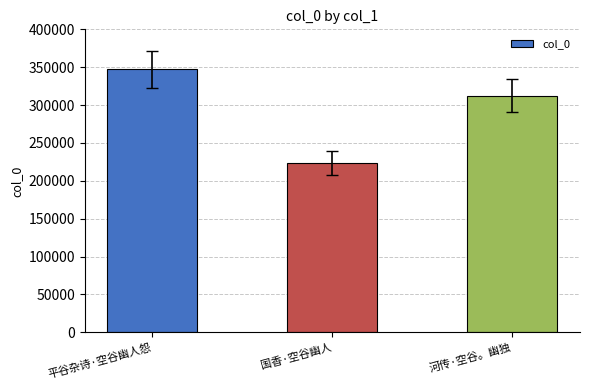

What is the label of the 2nd bar from the left?

国香·空谷幽人